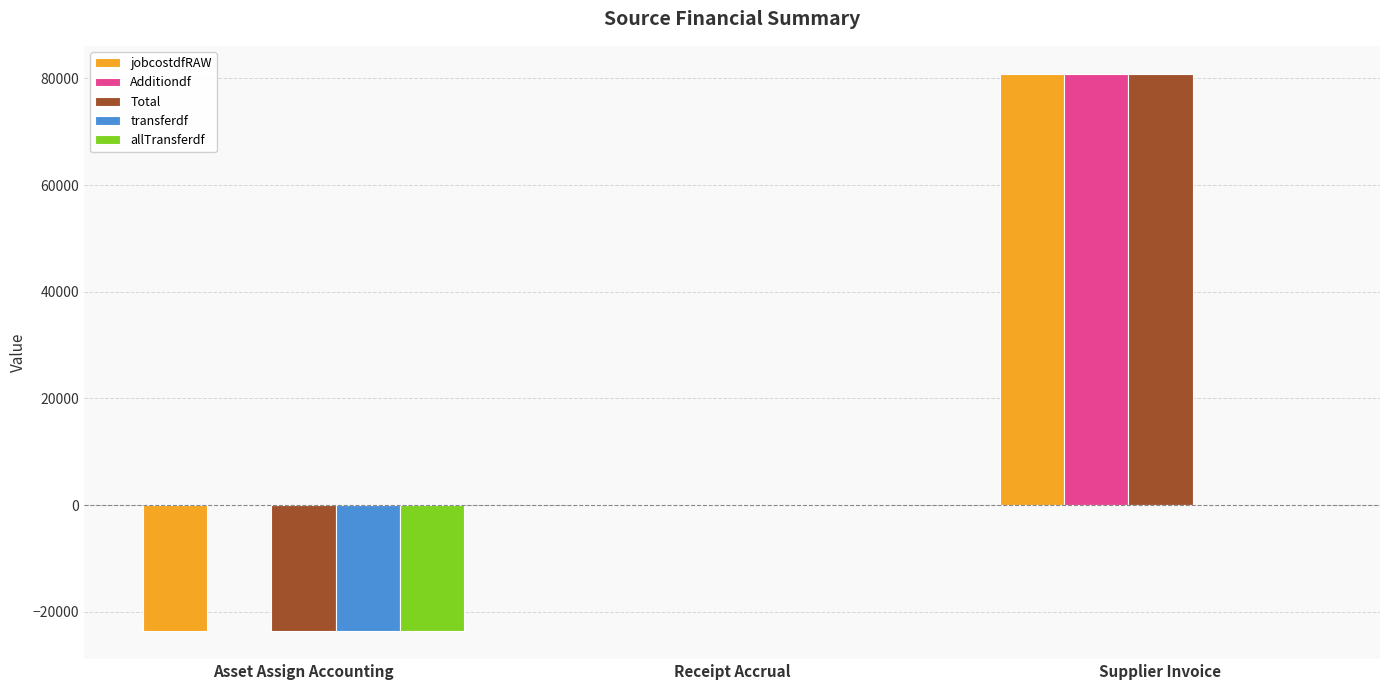

Where is jobcostdfRAW nearest to the value 28603?

Receipt Accrual